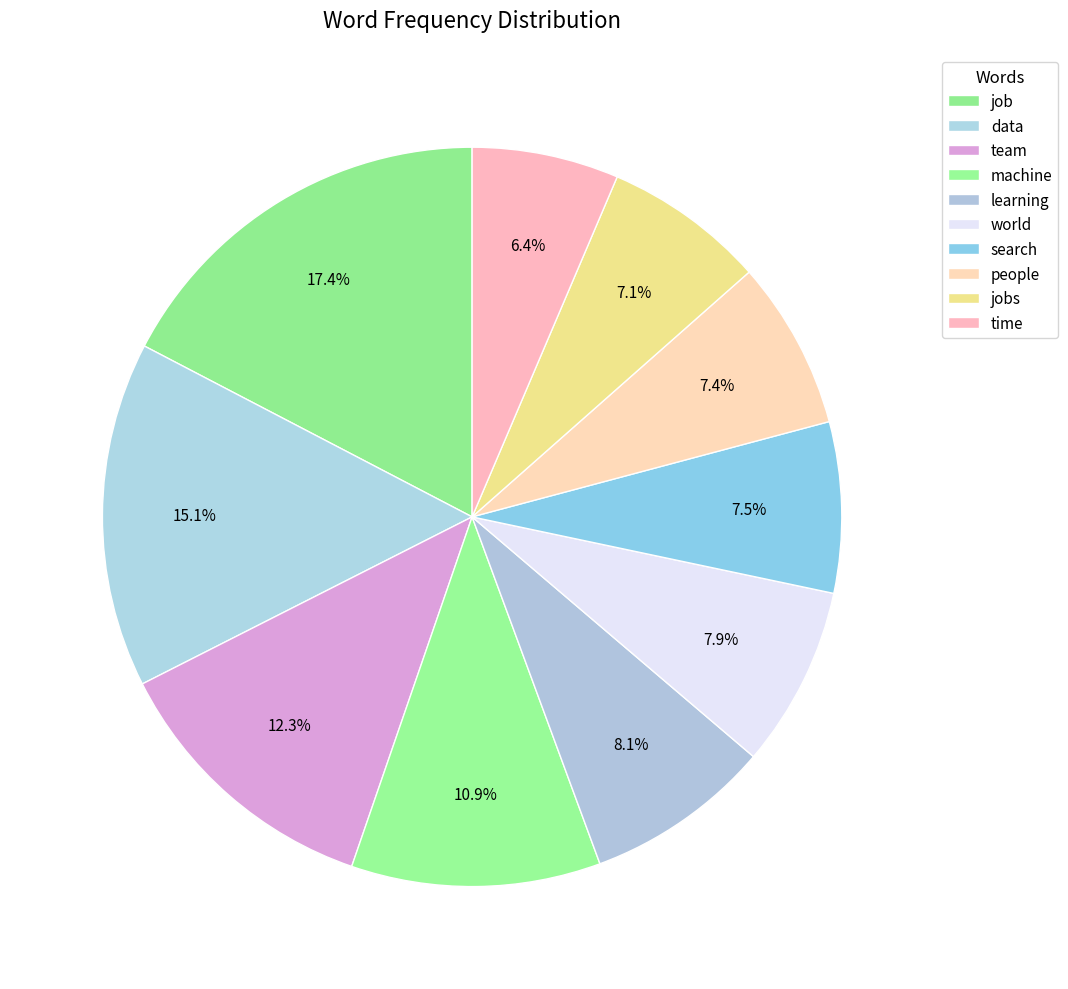

How many slices are in this pie chart?

10